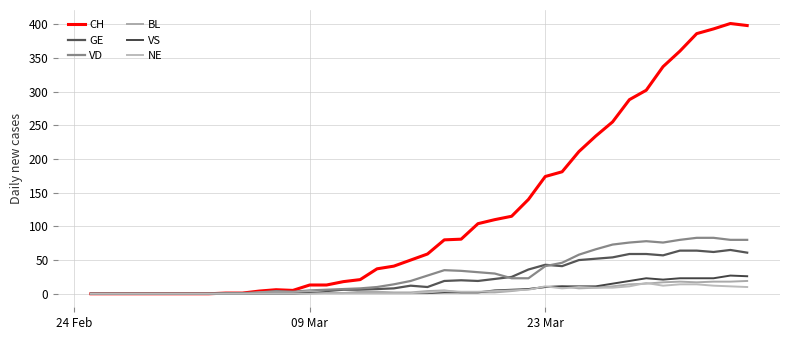

Count the number of categories in the chart.

40